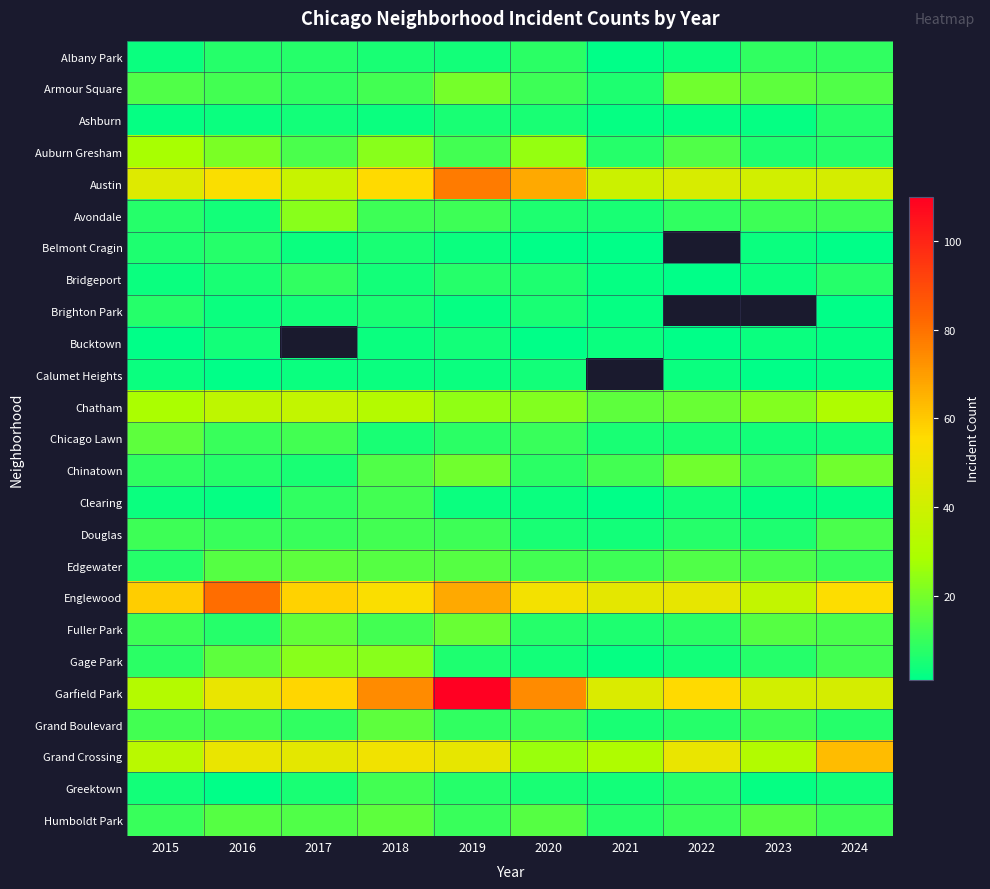

What is the average value of the Austin series?

50.3